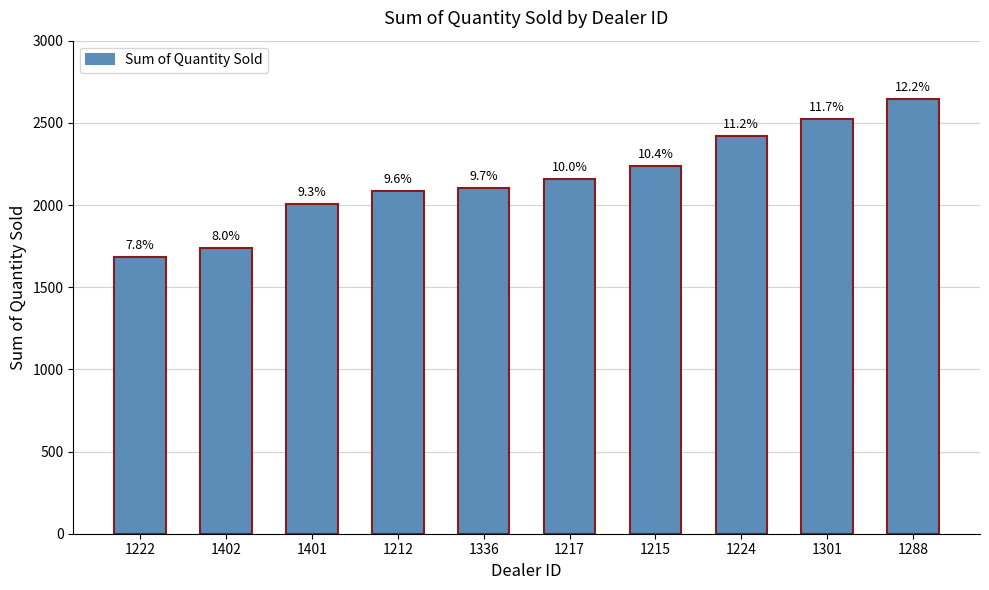

Does the chart contain stacked bars?

No